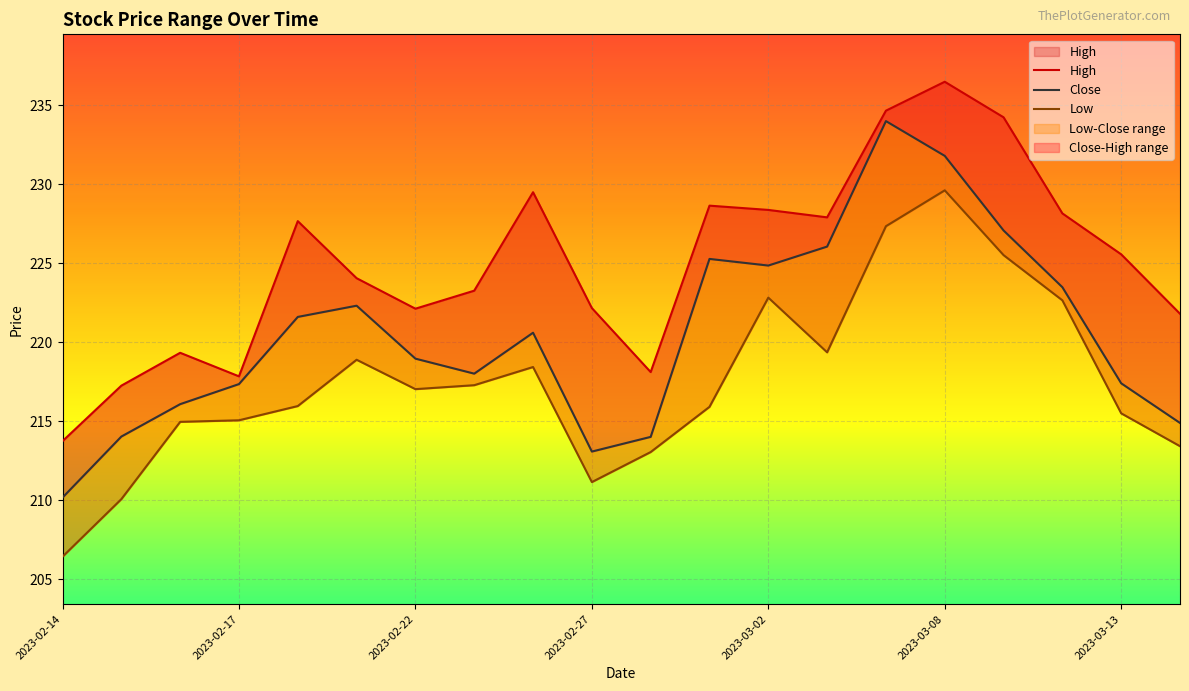

The value of Low at 2023-03-01 is 215.9. True or false?

True